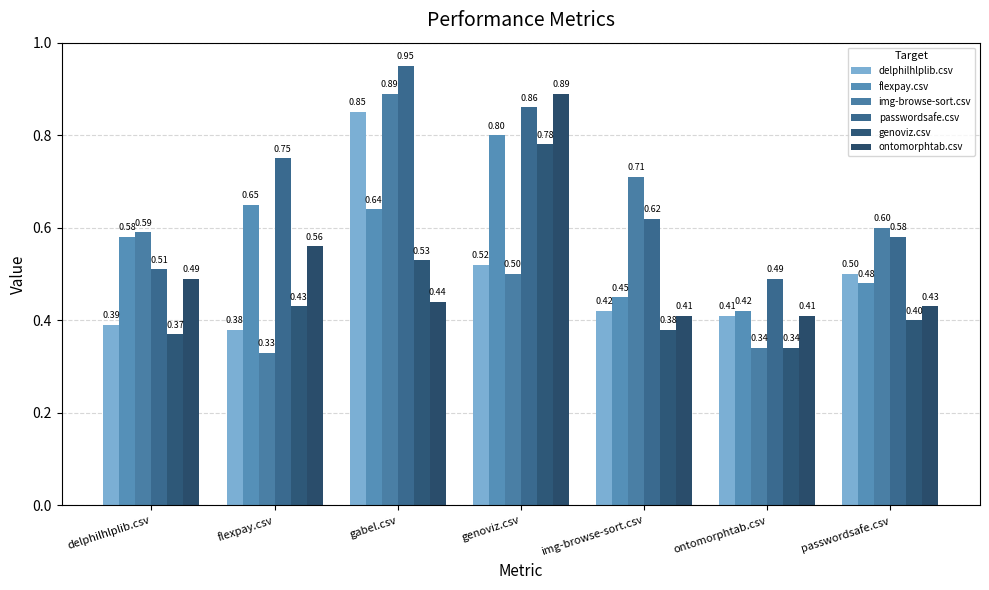

How many groups of bars are there?

7